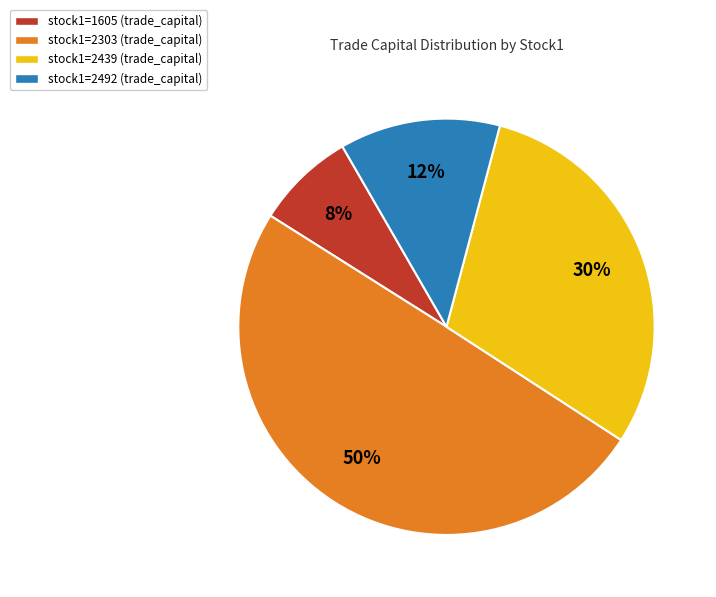

To the nearest percent, what is the difference between the largest and smallest slice percentages?

42%